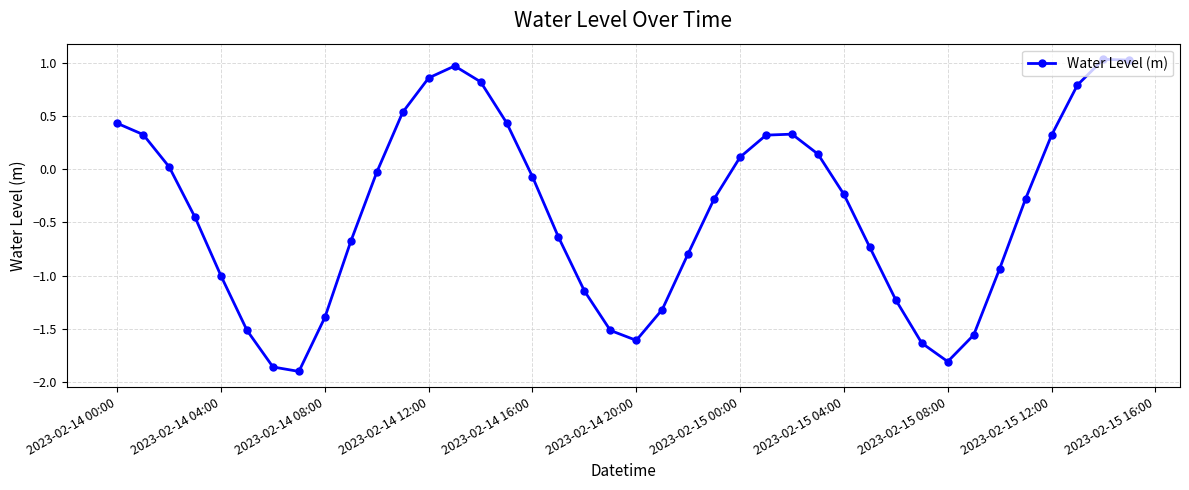

What is the value of the 27th point from the left?

0.3